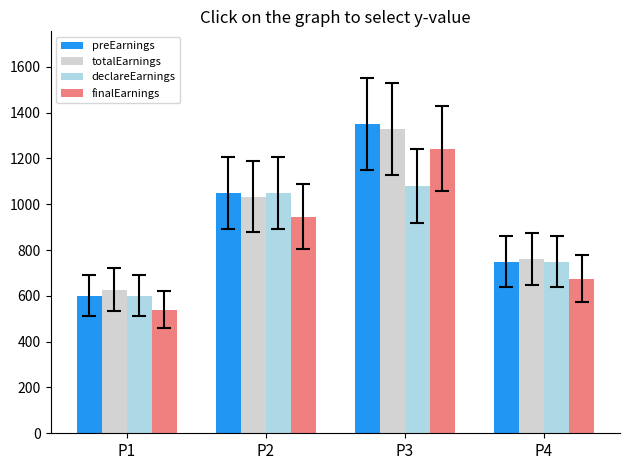

True or false: preEarnings has a value of 1350 at P3.

True